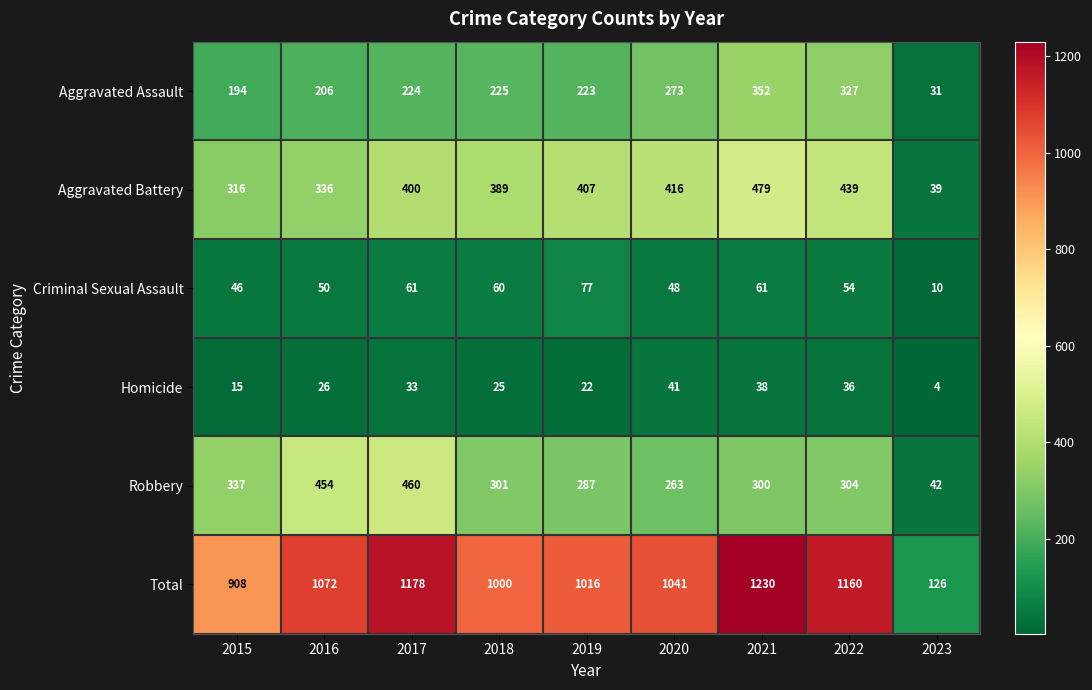

Which series changed the most between 2015 and 2017?

Total